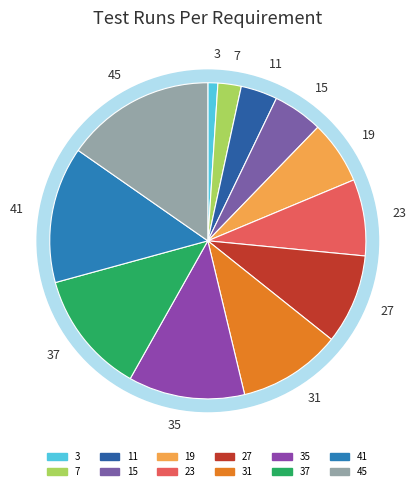

Between 19 and 3, which is larger?

19